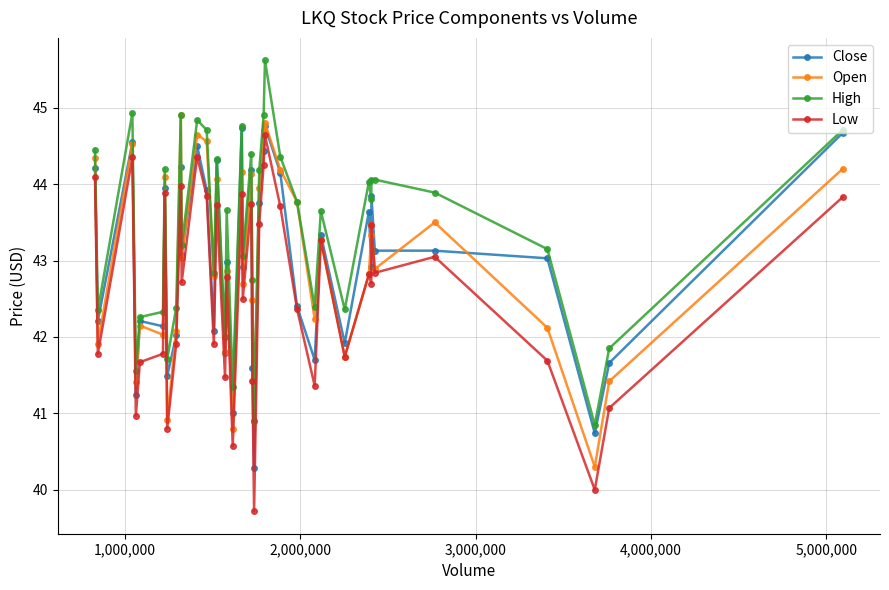

True or false: High and Low intersect in this chart.

False